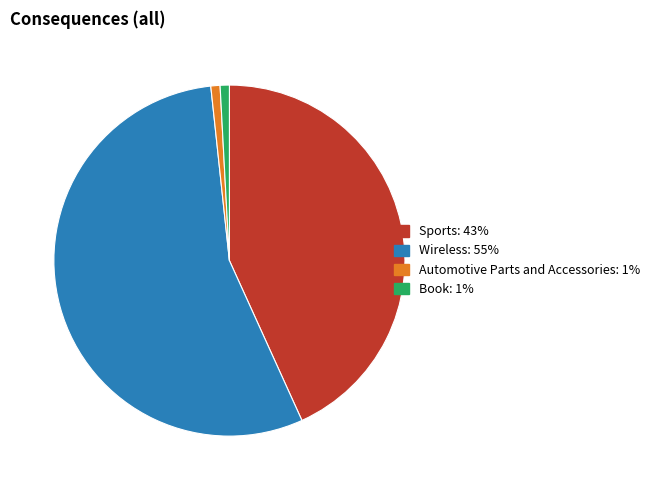

Is it true that Sports is 43% of the pie?

True